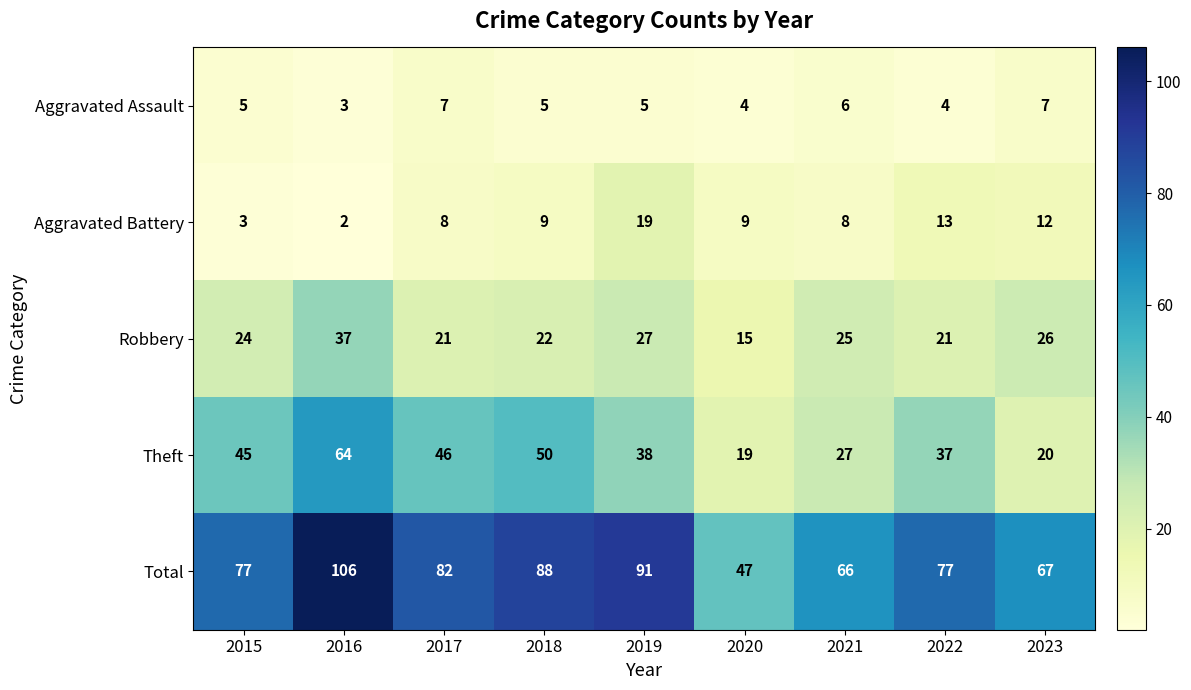

Is it true that Aggravated Battery equals 27 at 2019?

False